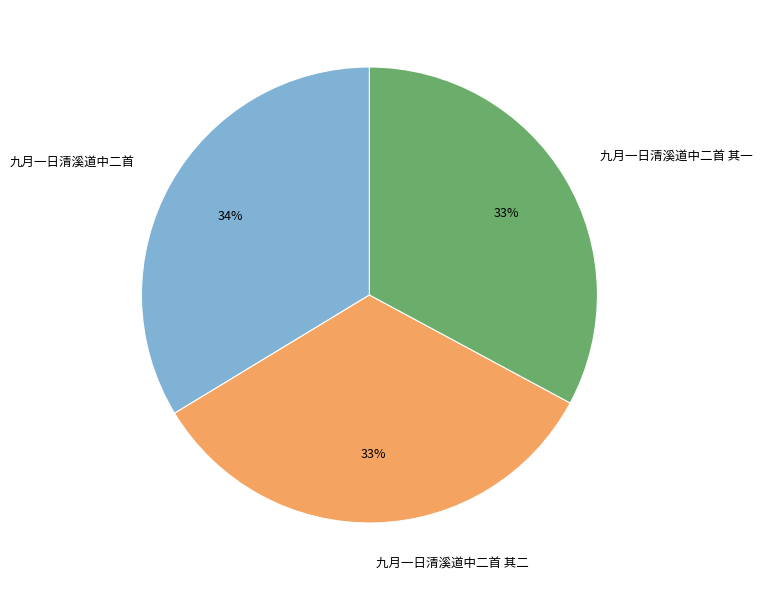

The 九月一日清溪道中二首 其二 slice represents 26% of the pie. True or false?

False